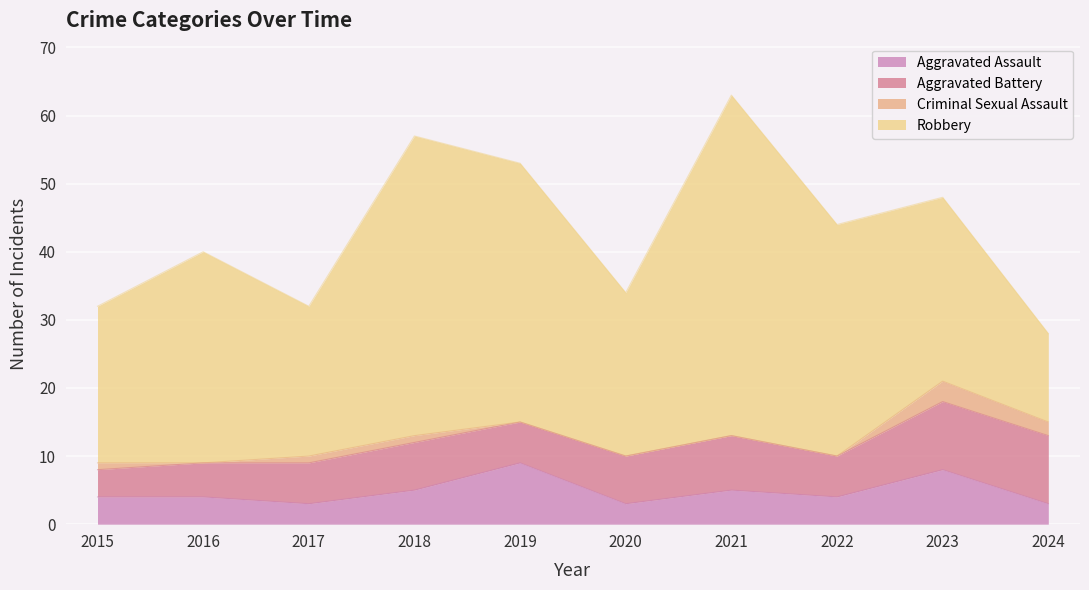

Where does the Criminal Sexual Assault series first go above 1?

2023